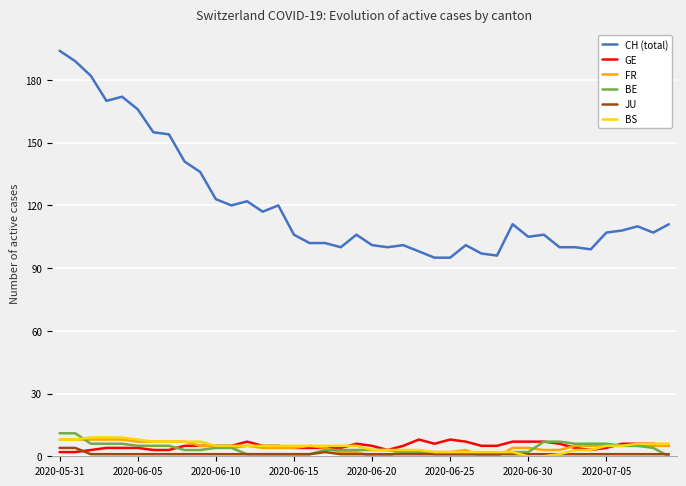

True or false: CH (total) and BE intersect in this chart.

False